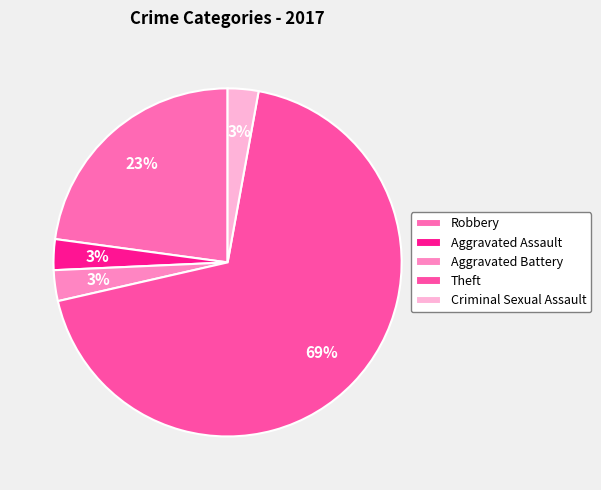

Is the sum of Theft and Aggravated Assault greater than half?

Yes